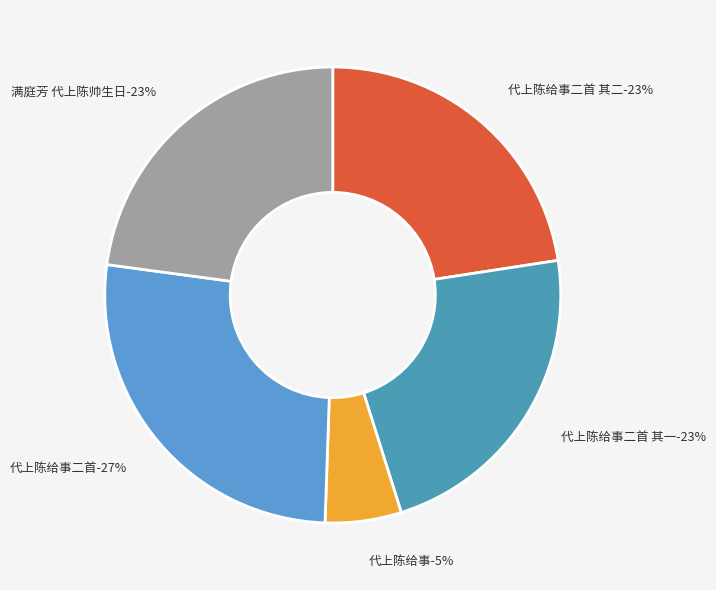

Count the number of slices in the pie.

5